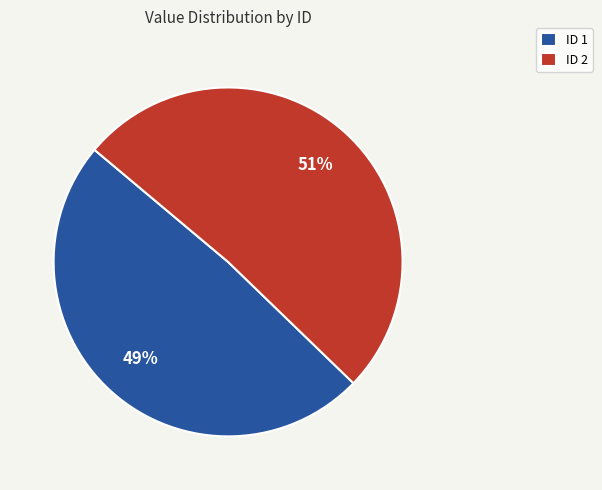

How many slices are in this pie chart?

2